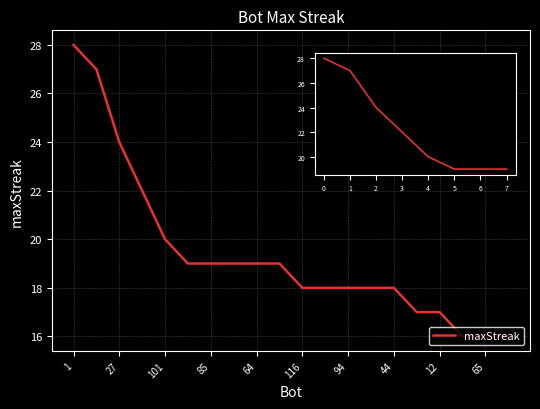

What is the difference between the maximum and minimum values?

12